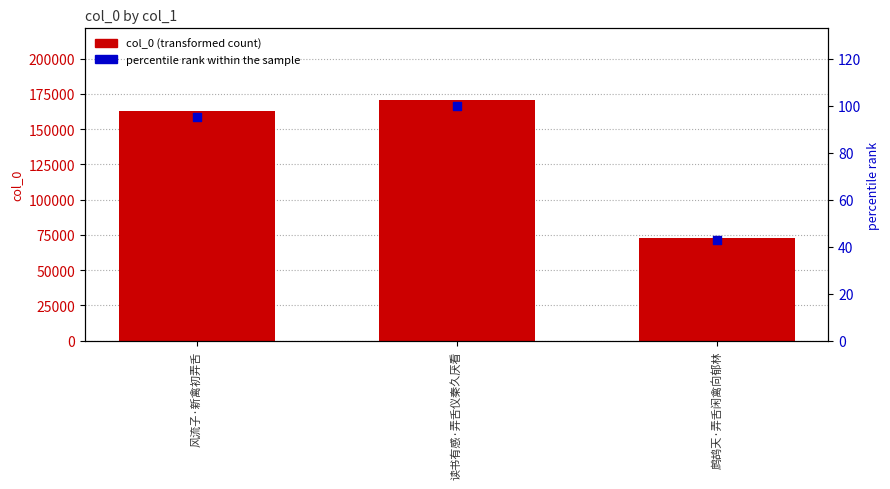

What is the total value across all series at 读书有感·弄舌仪秦久厌看?

170419.0